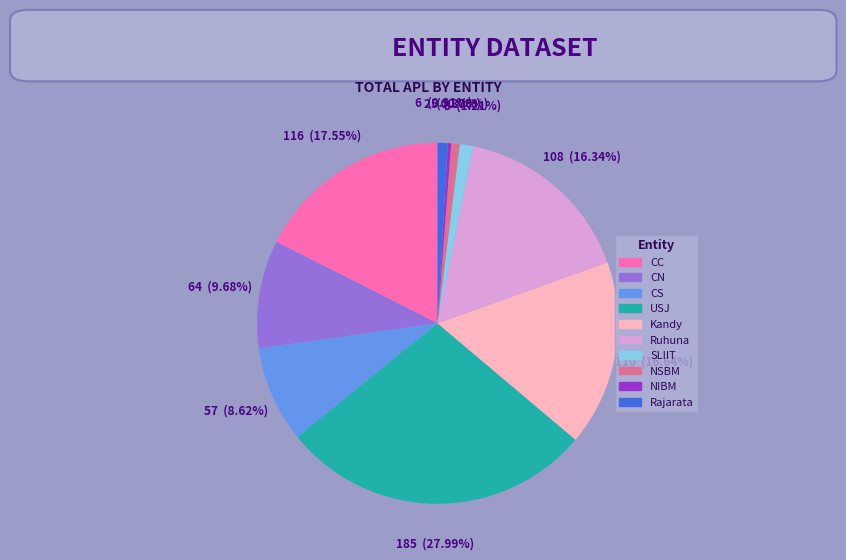

To the nearest percent, what is the average slice percentage?

10%